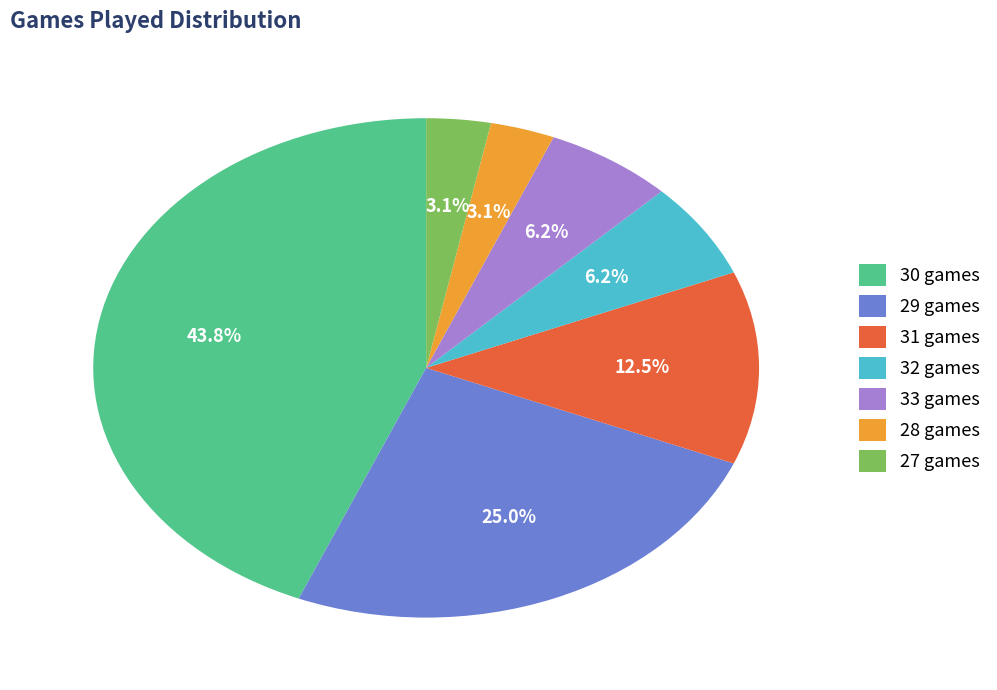

Combined, do 27 games and 30 games account for over 50%?

No